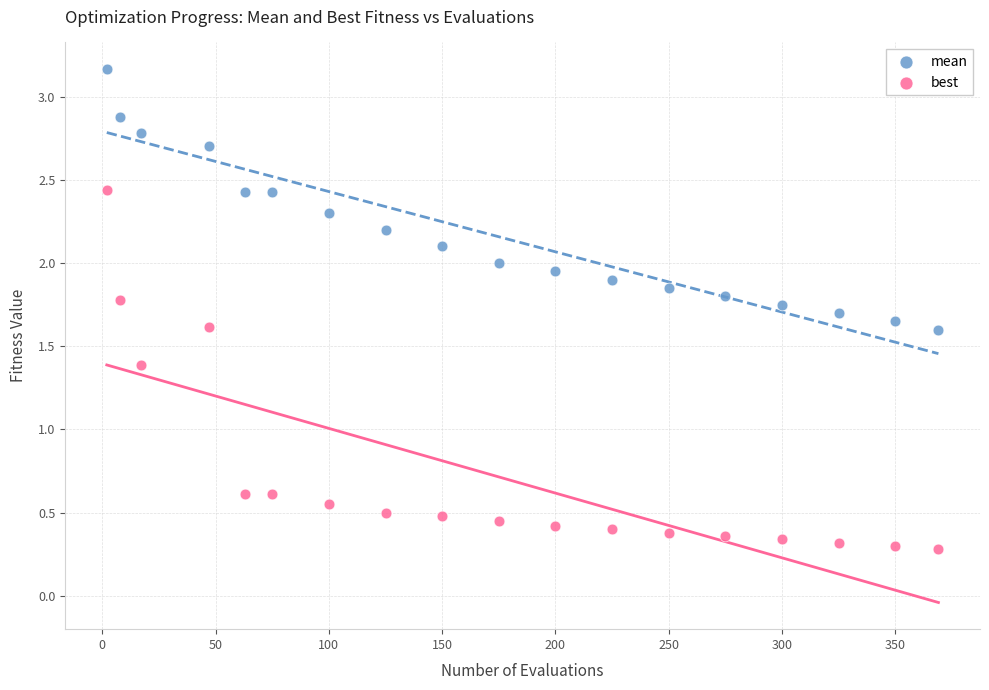

What are all the series names shown in the legend?

mean, best